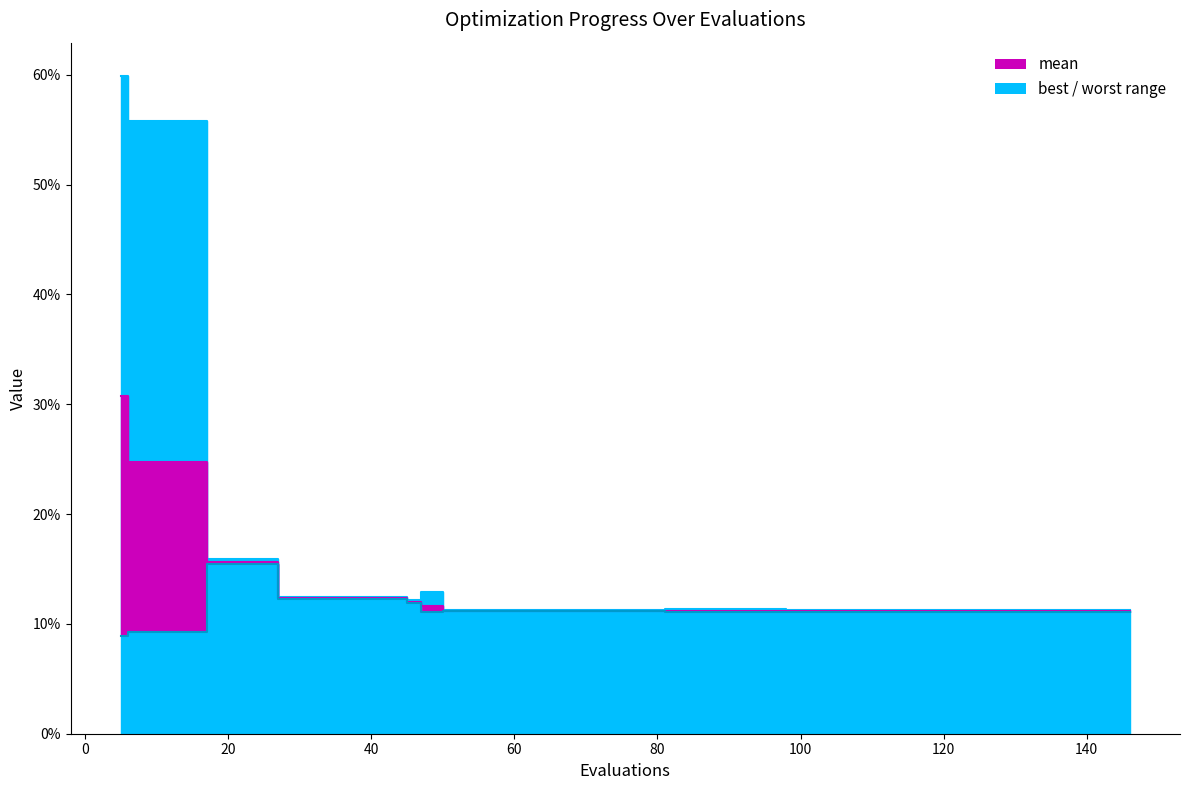

How many lines are shown in the chart?

3